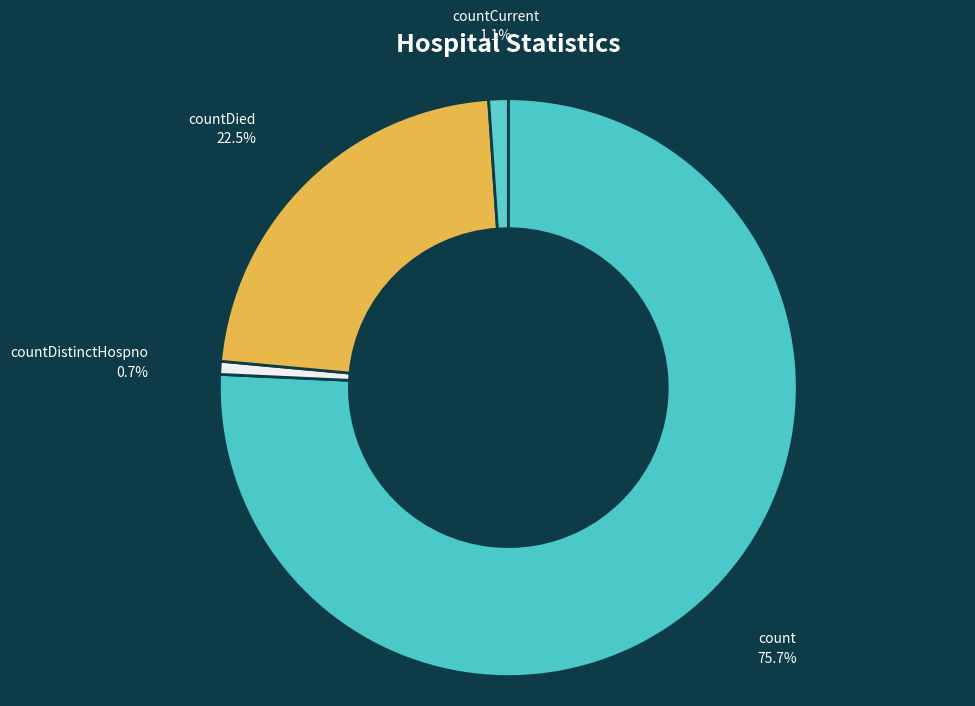

Count the number of slices in the pie.

4